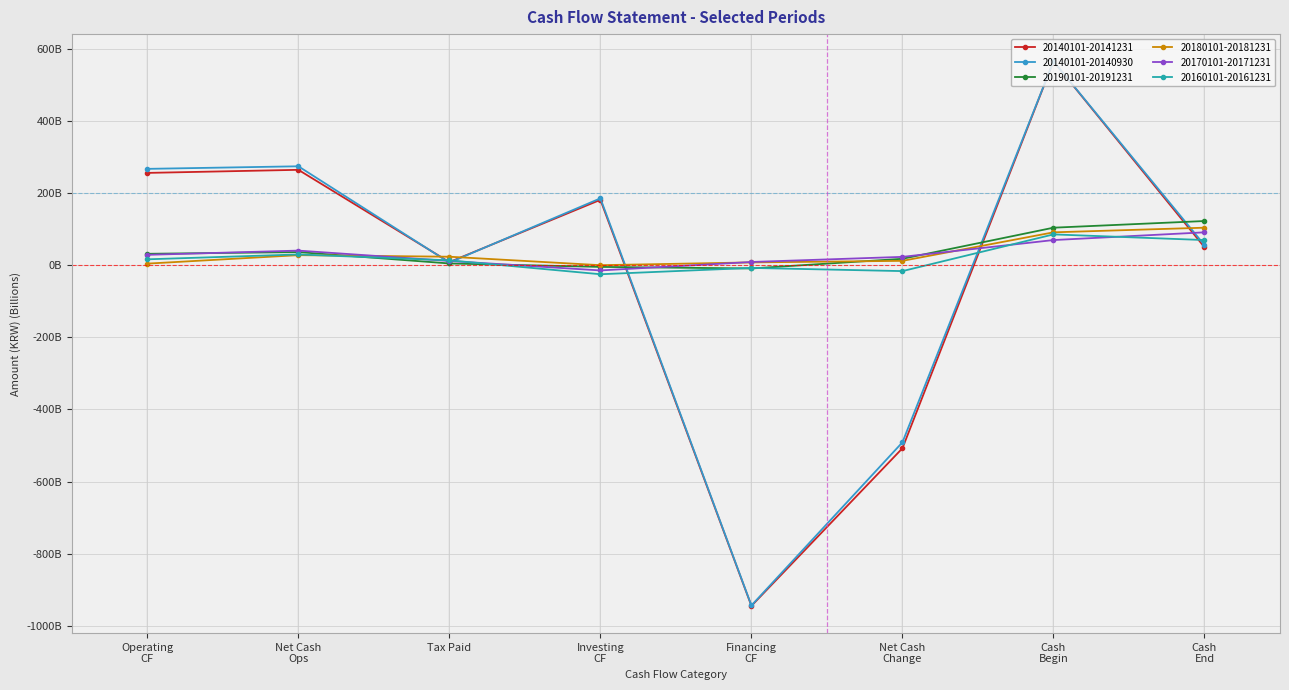

What are all the series names shown in the legend?

20140101-20141231, 20140101-20140930, 20190101-20191231, 20180101-20181231, 20170101-20171231, 20160101-20161231